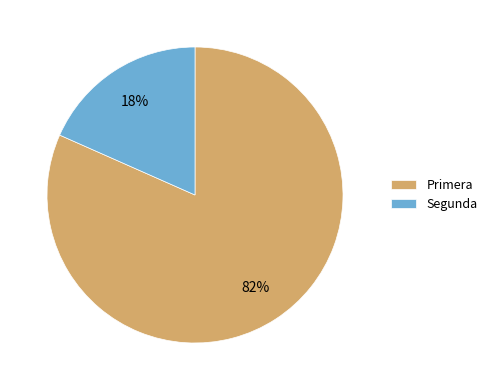

Does Primera represent more than half of the total?

Yes